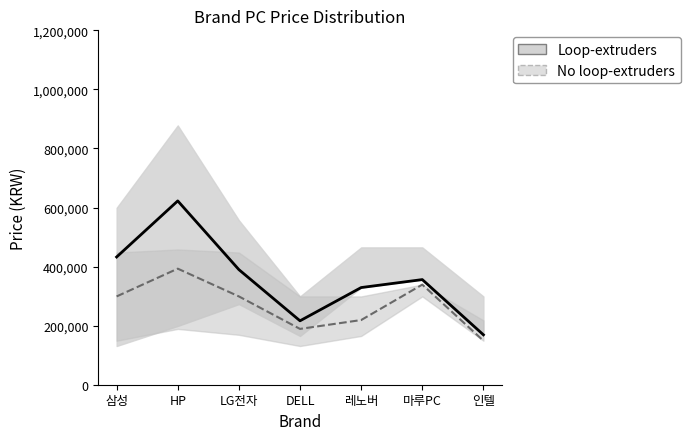

How many data points does each series have?

7